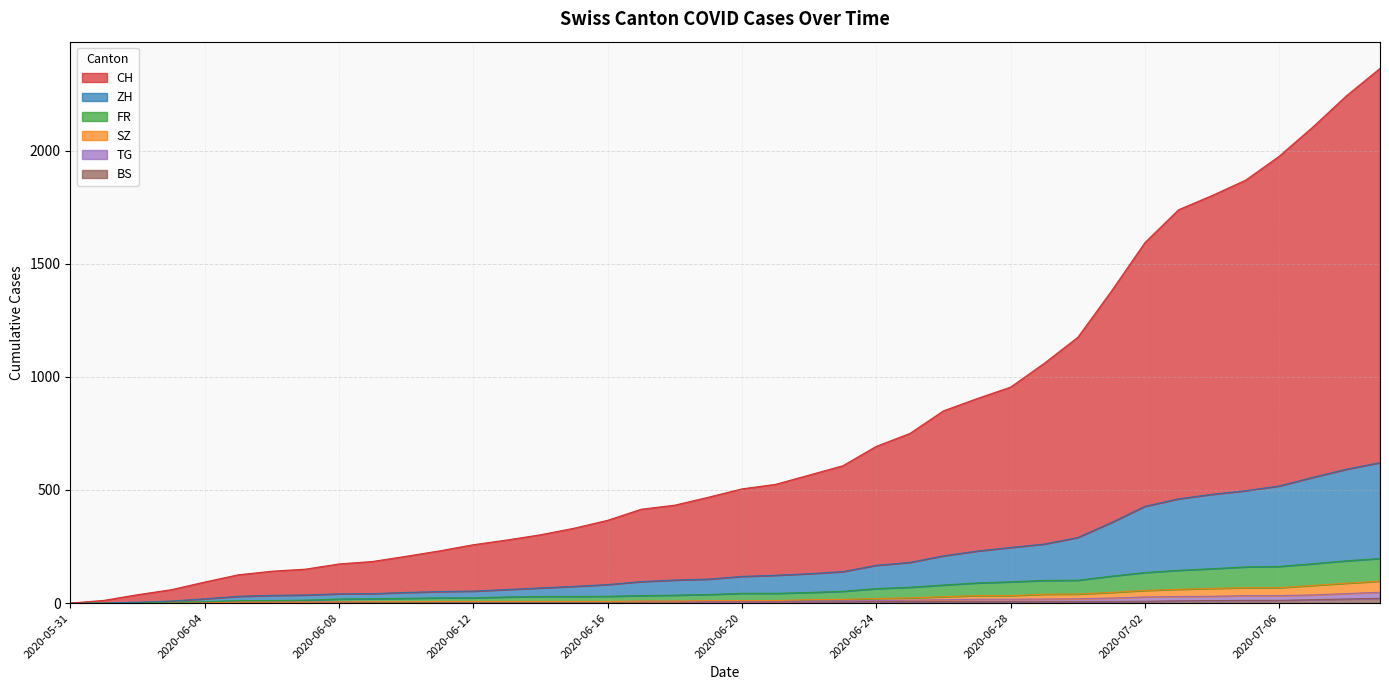

Rank the series by their maximum value, from highest to lowest.

CH, ZH, FR, SZ, TG, BS